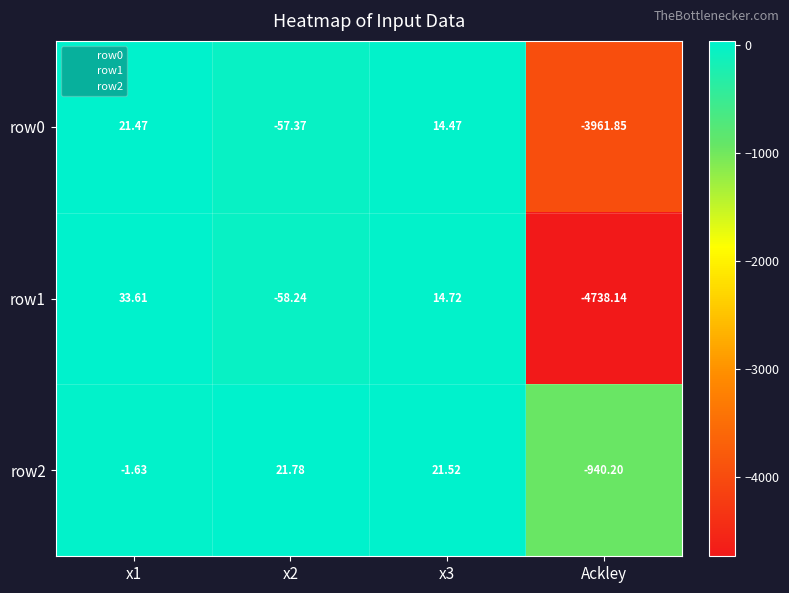

Count the number of categories in the chart.

4